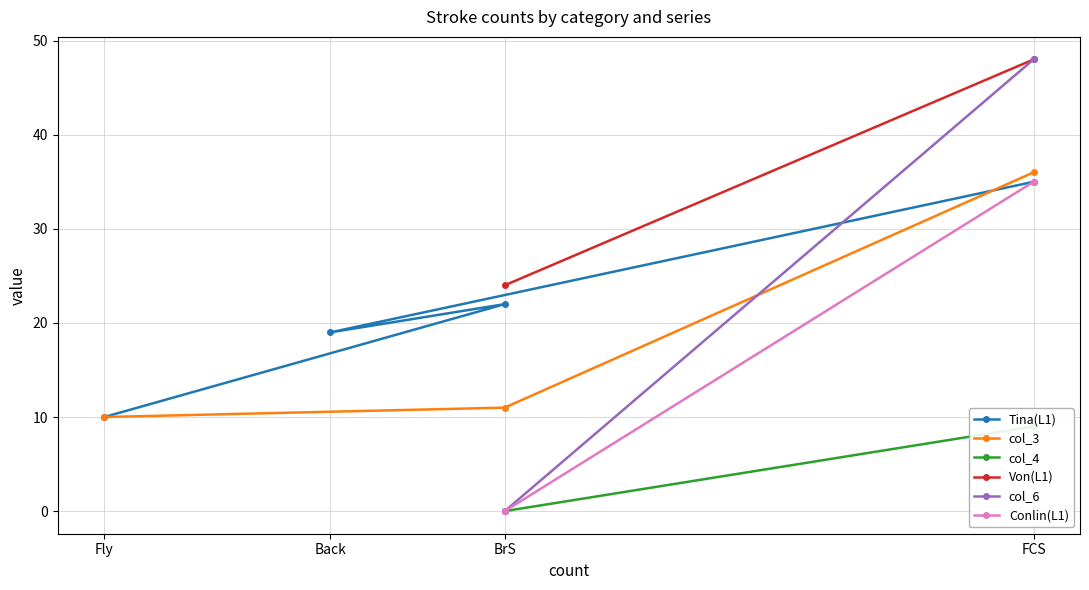

What is the average value?

22